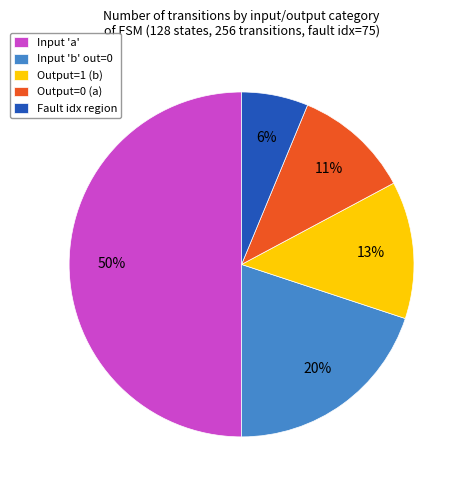

Is it true that Output=0 (a) is 16% of the pie?

False